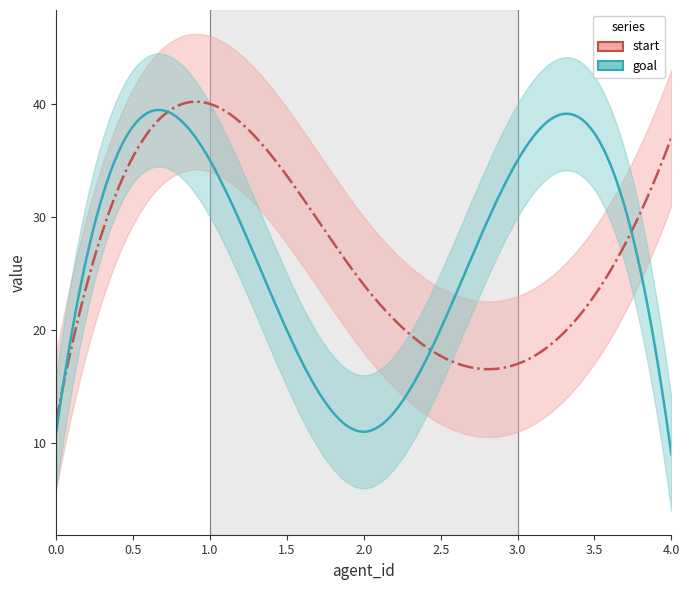

Reading left to right, extract all data points from this chart.

start: 0=12	1=40	2=24	3=17	4=37
goal: 0=11	1=35	2=11	3=35	4=9